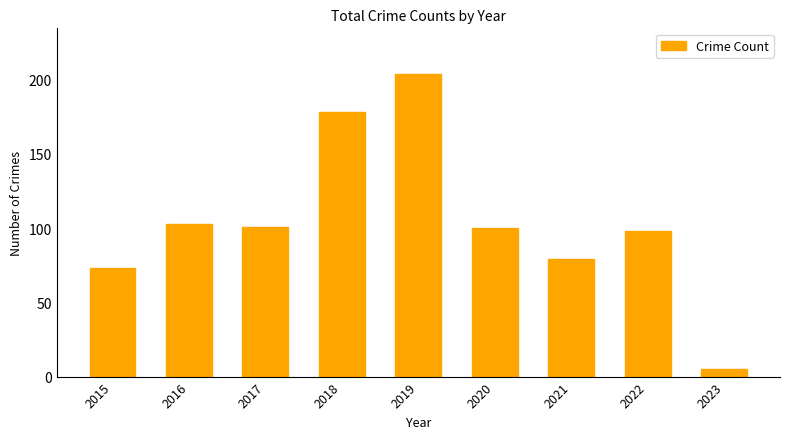

Reading left to right, extract all data points from this chart.

2015=73	2016=103	2017=101	2018=178	2019=204	2020=100	2021=79	2022=98	2023=5